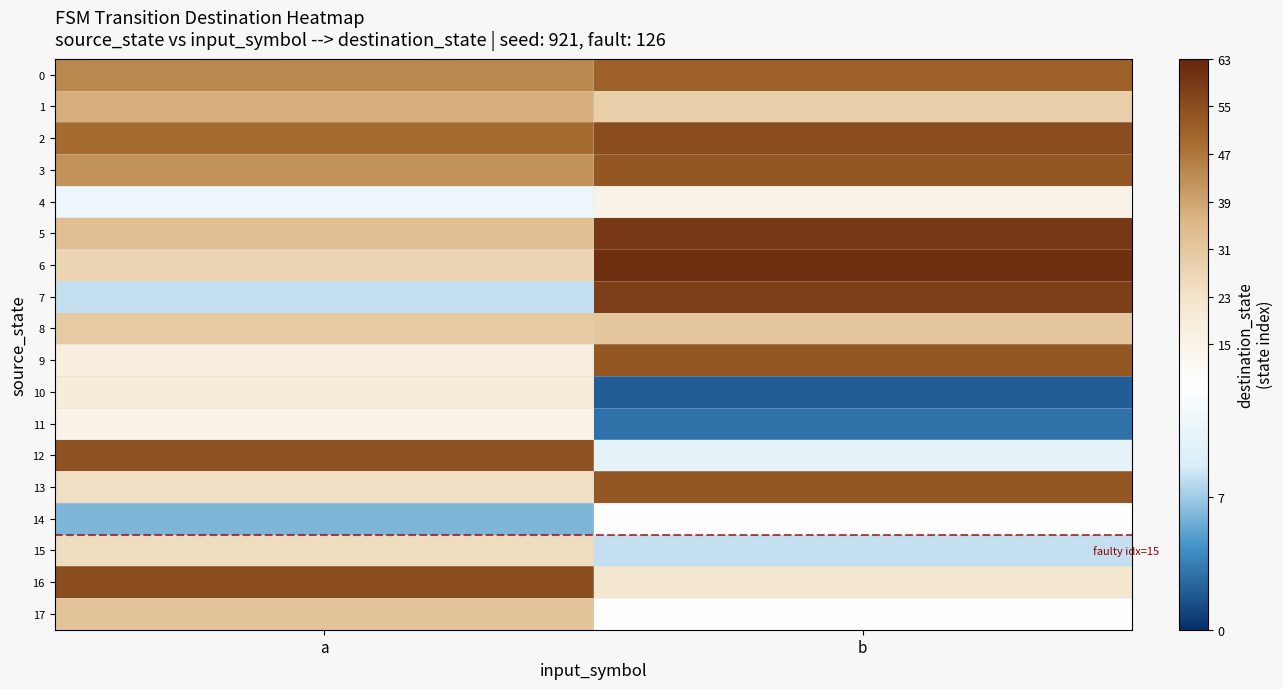

Which series has the largest range (max minus min)?

7